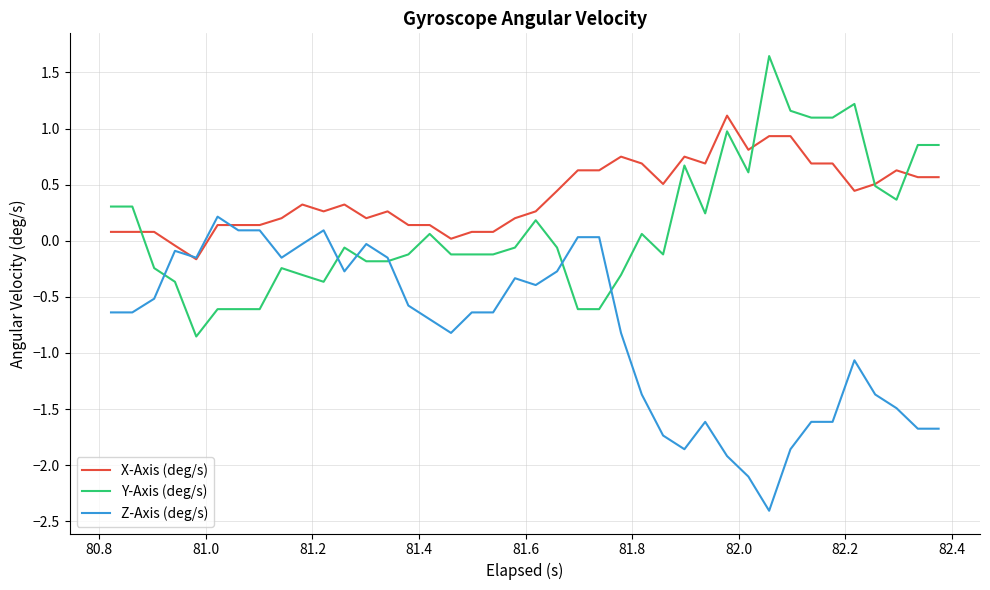

Rank the series by their average value, from highest to lowest.

X-Axis (deg/s), Y-Axis (deg/s), Z-Axis (deg/s)